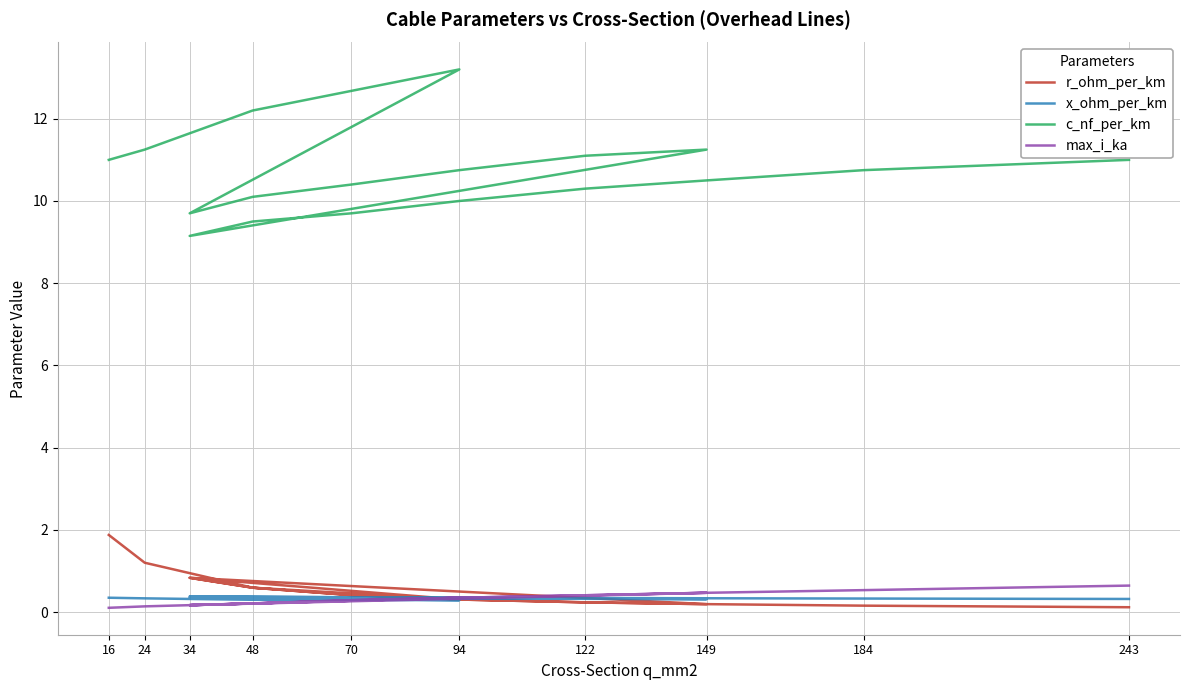

What are all the series names shown in the legend?

r_ohm_per_km, x_ohm_per_km, c_nf_per_km, max_i_ka